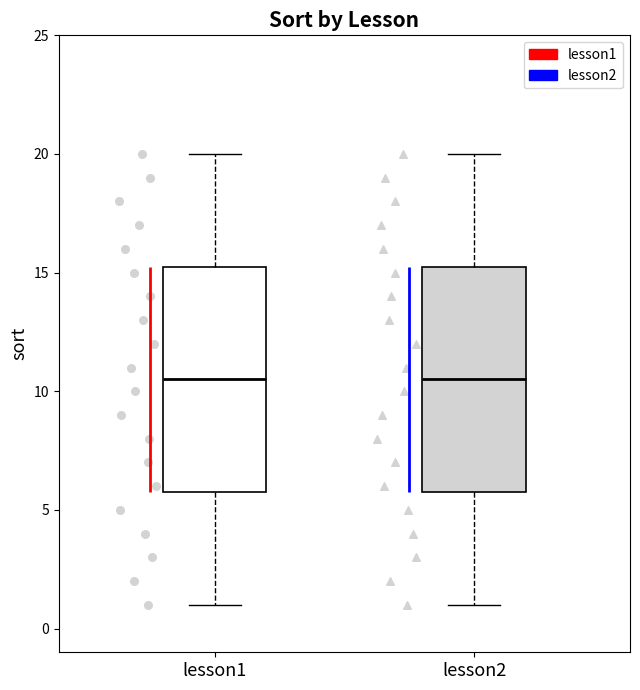

Reading left to right, transcribe this box plot: for each box, give where its median line is, the range the box spans, and where its two whiskers end, as read against the y-axis. The values are not printed on the chart, so give them approximately, as read against the axis.

lesson1: median 10.5, box 6.0 to 15.5, whiskers 1.0 to 20.0
lesson2: median 10.5, box 6.0 to 15.5, whiskers 1.0 to 20.0